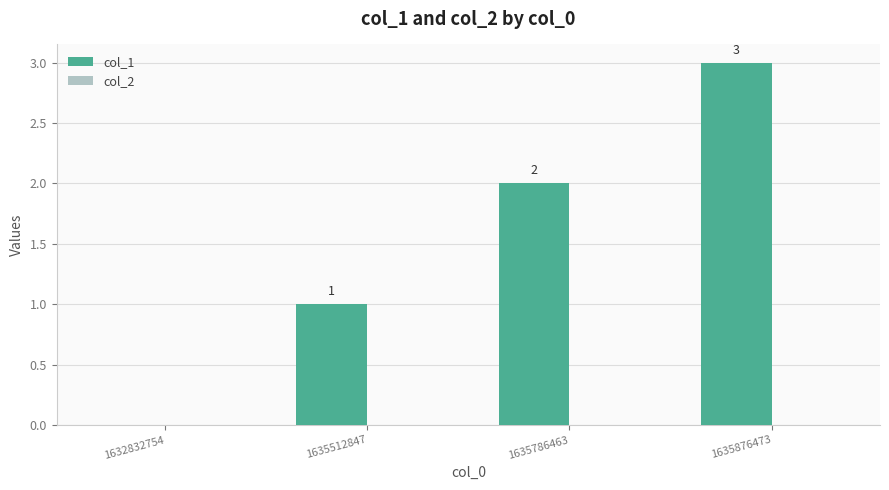

At which category does the chart reach its peak across all series?

1635876473